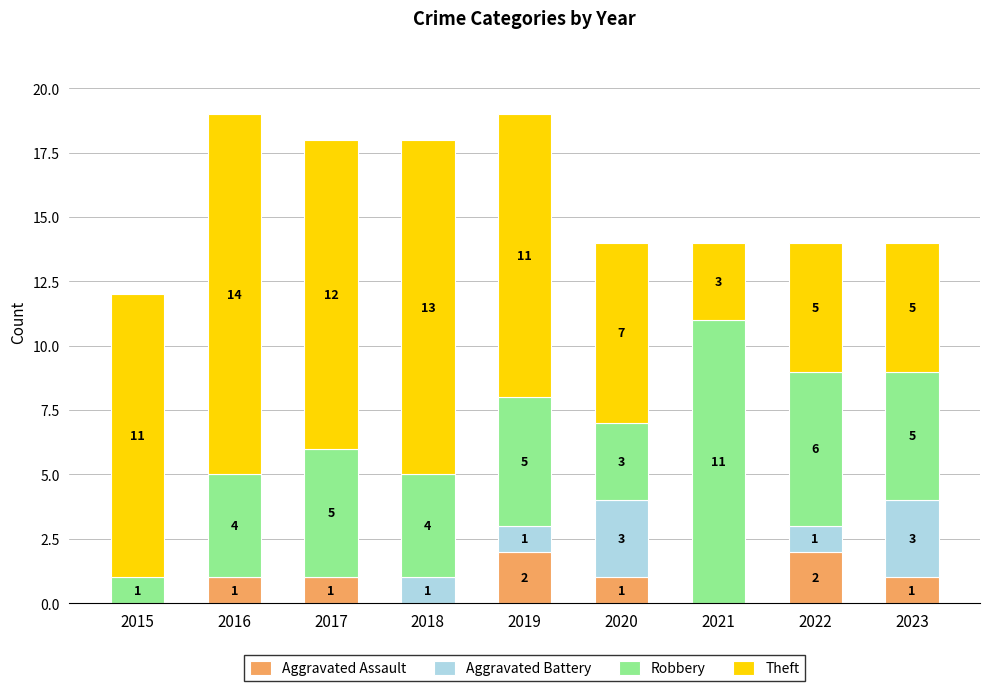

Are the bars horizontal?

No